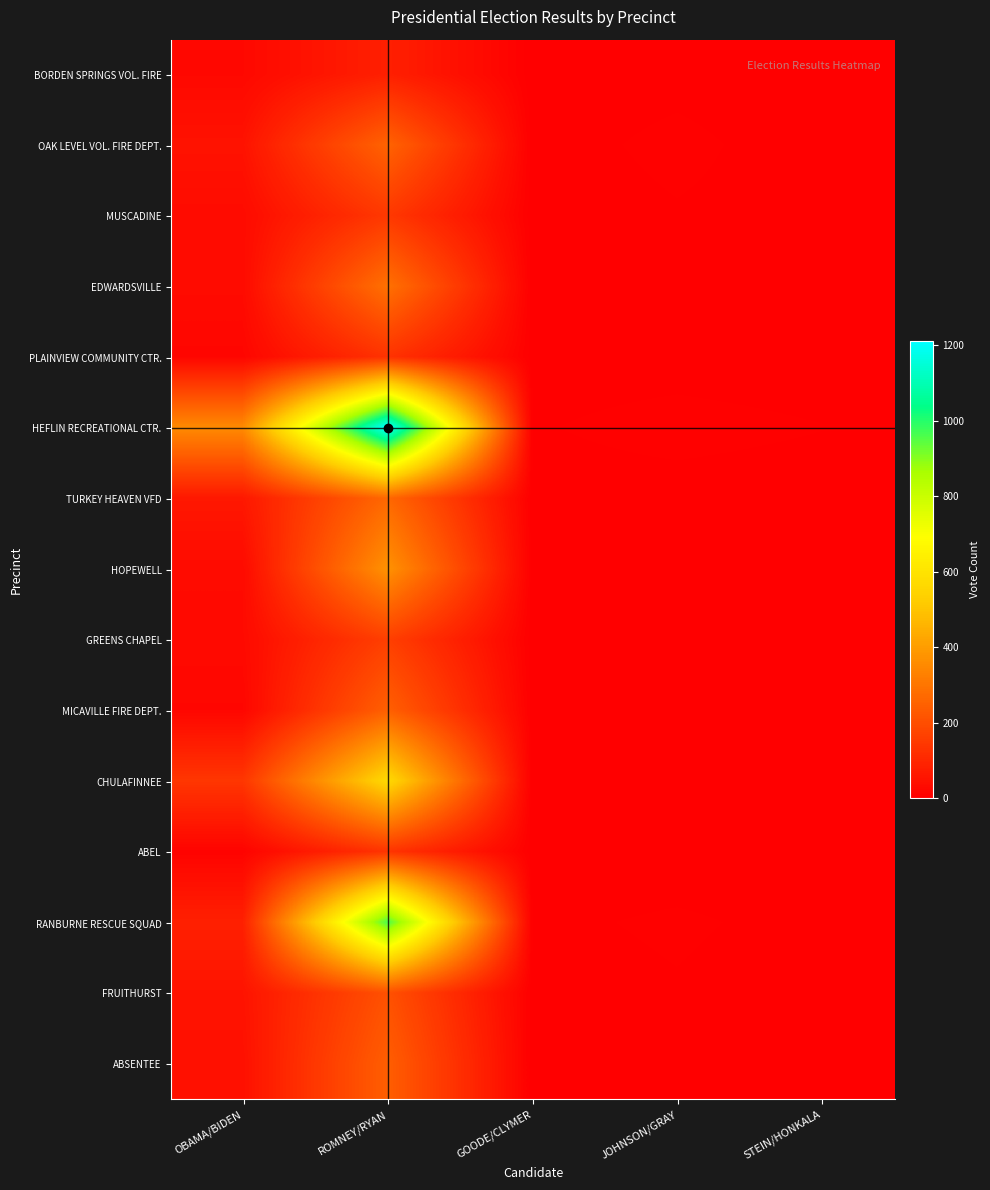

Between OBAMA/BIDEN and STEIN/HONKALA, which series saw the biggest shift?

HEFLIN RECREATIONAL CTR.